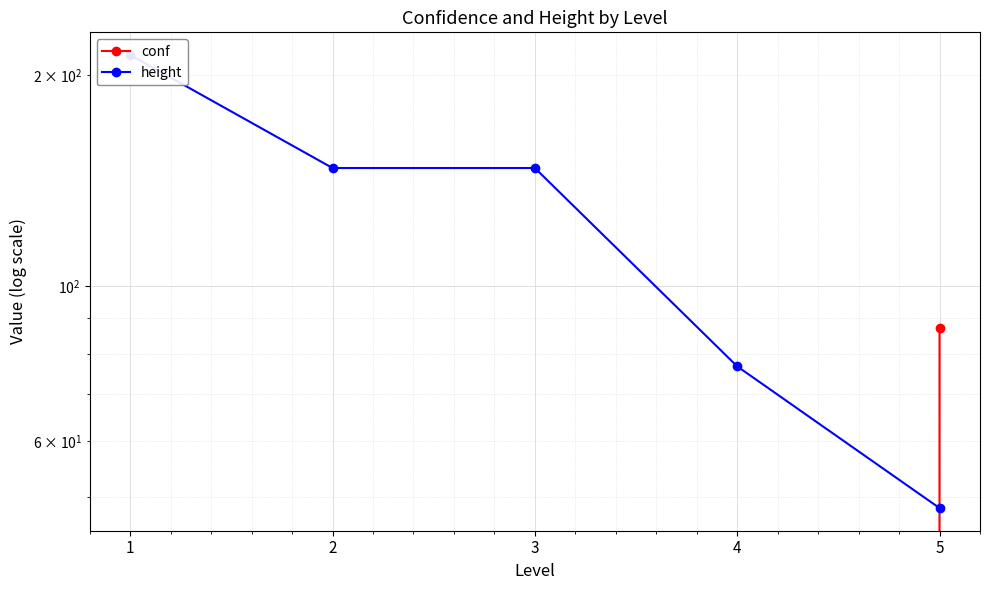

At which category is the sum across all series the highest?

1